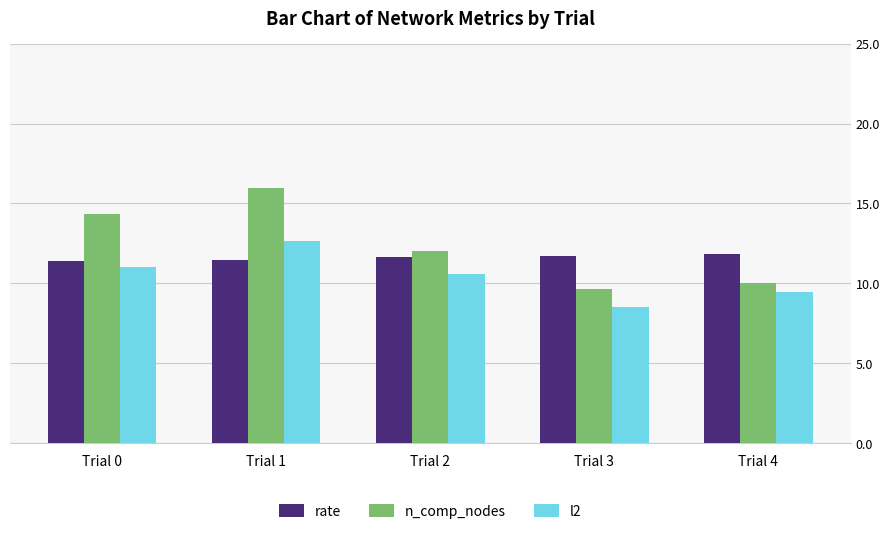

Read the l2 value at Trial 4.

9.5